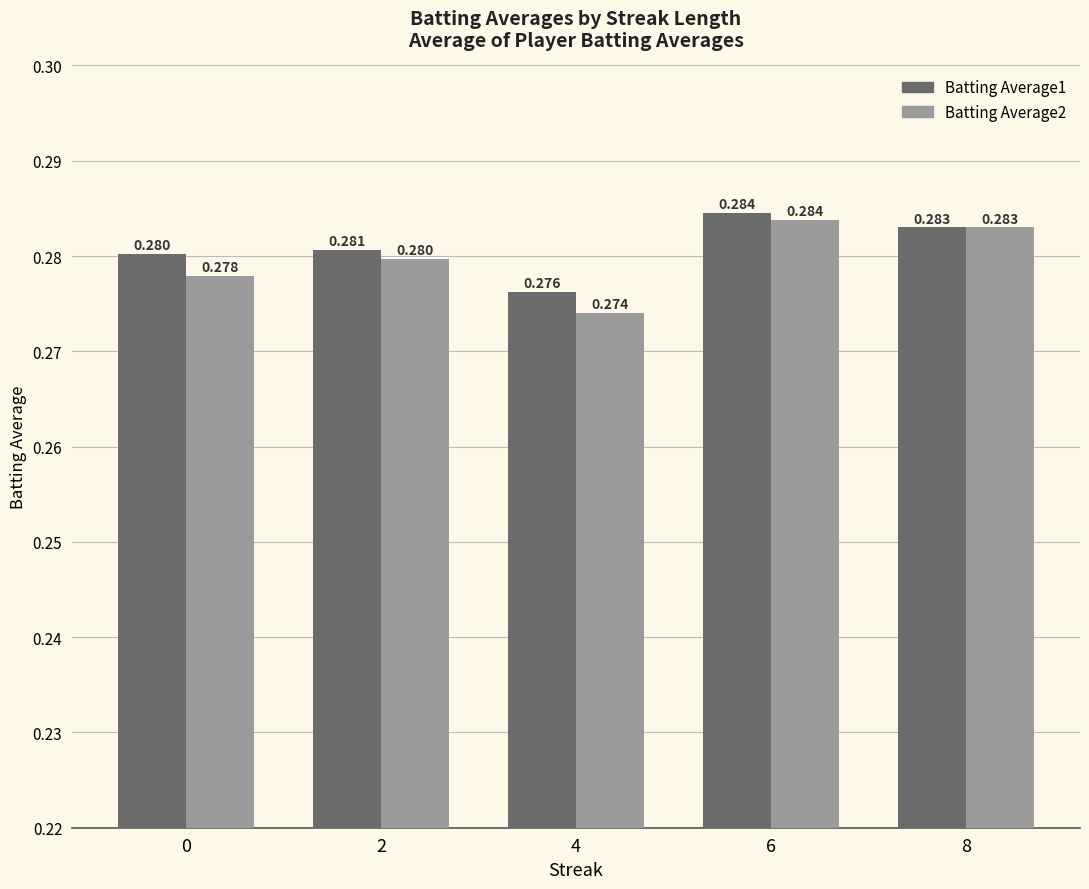

Is the value of Batting Average2 at 6 greater than the value of Batting Average1 at 0?

Yes